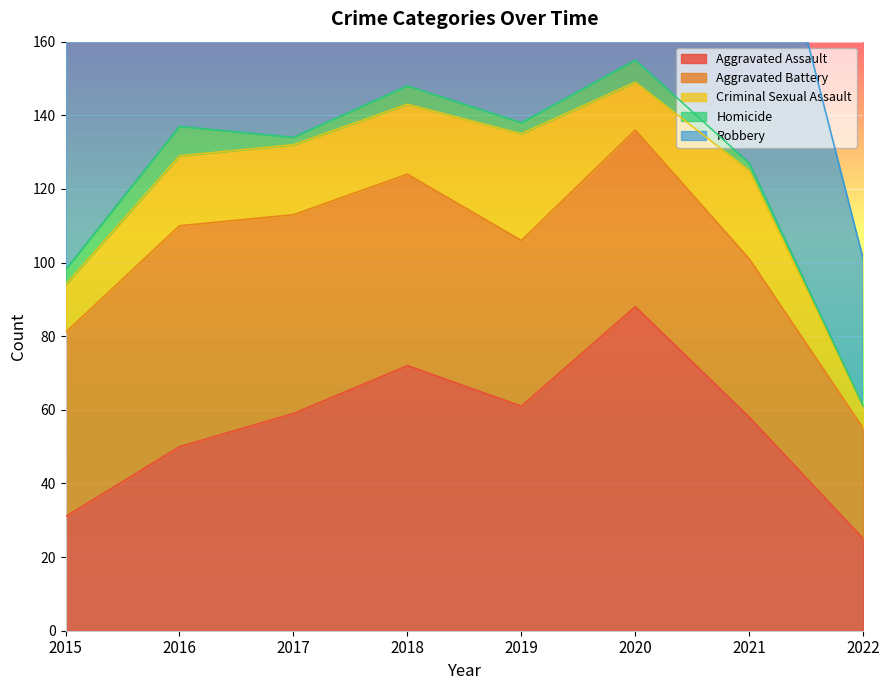

Is the value of Homicide at 2016 greater than the value of Aggravated Assault at 2017?

No